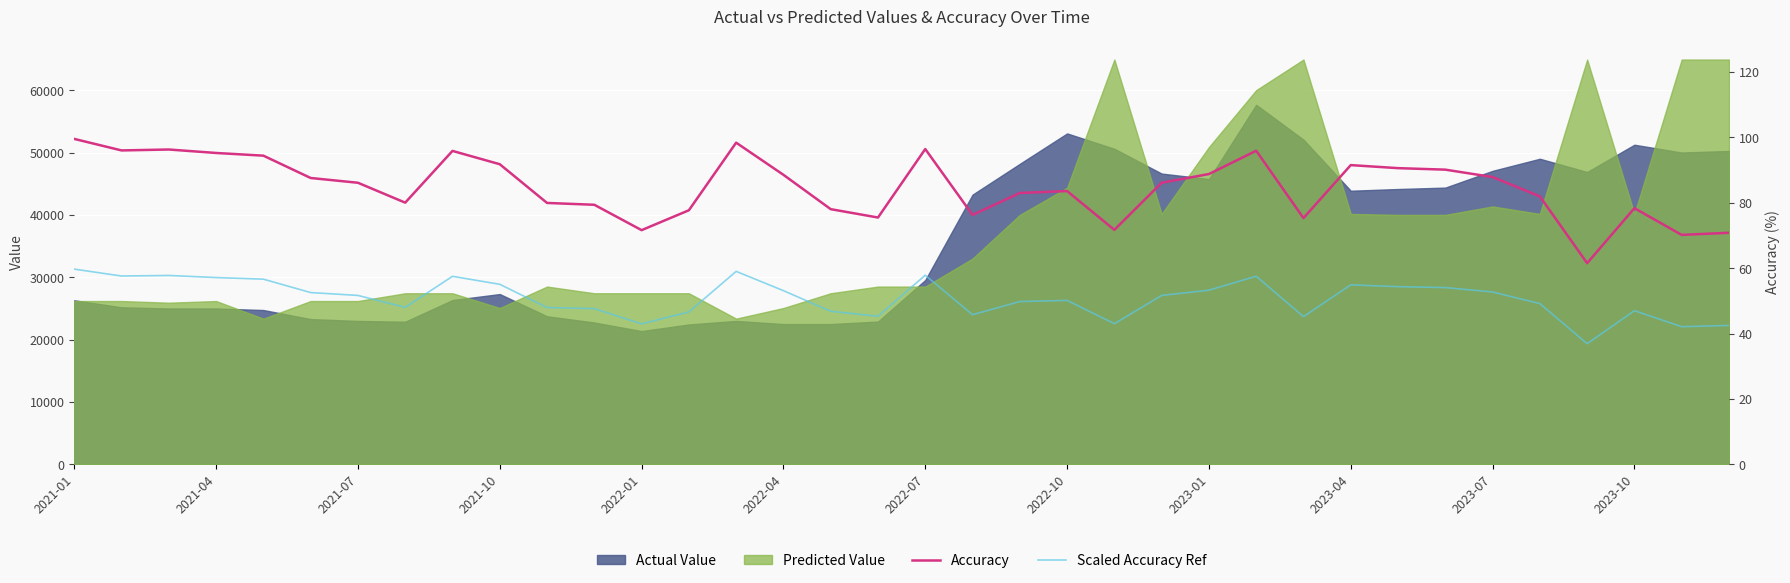

The Scaled Accuracy Ref series shows 65.5 at 22. True or false?

False